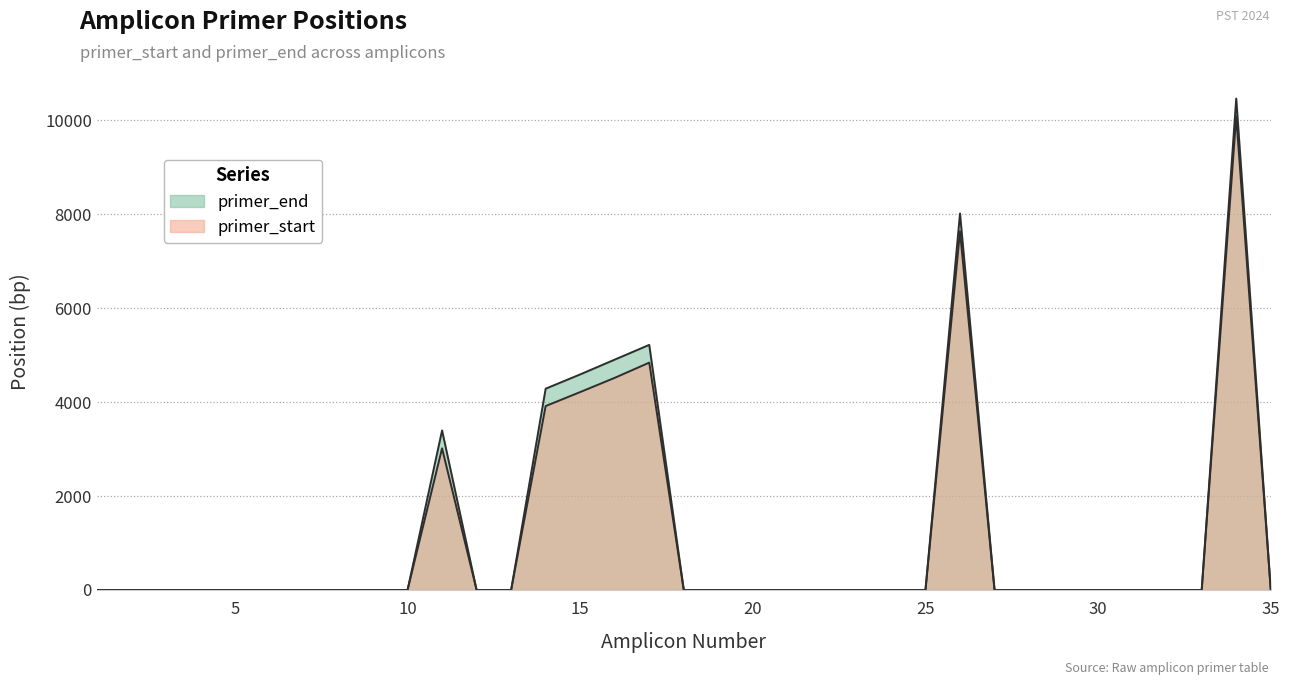

What is the average value of the primer_start series?

1092